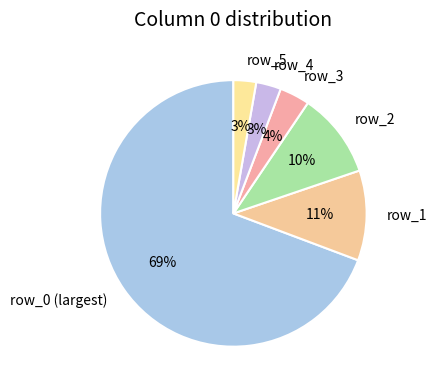

Is the sum of row_1 and row_2 greater than half?

No